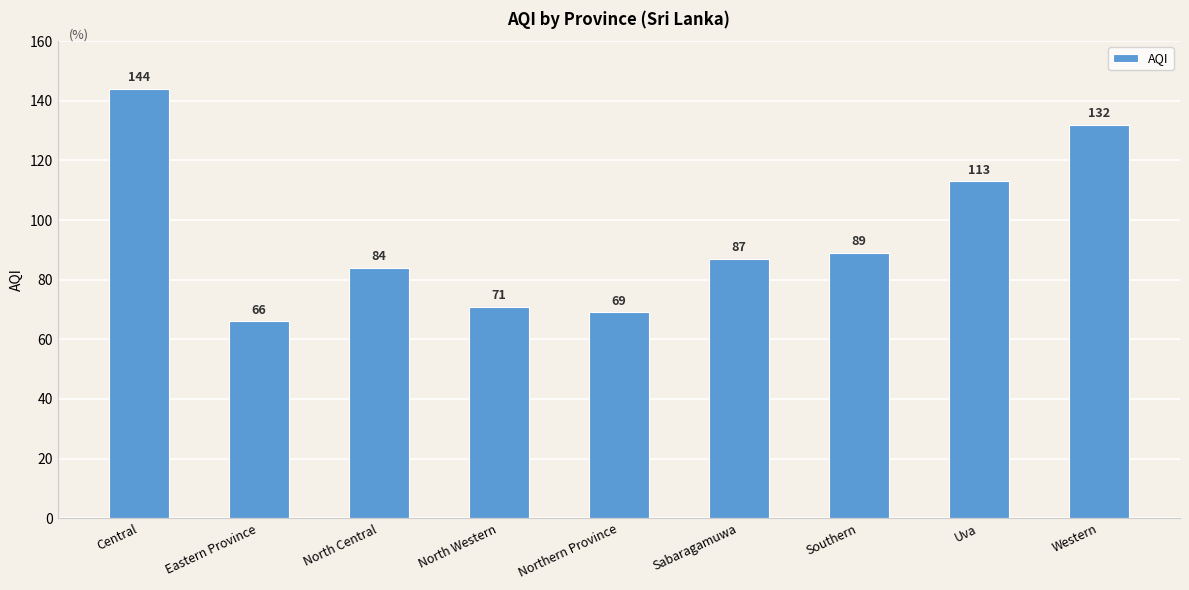

At which category does the chart reach its minimum across all series?

Eastern Province